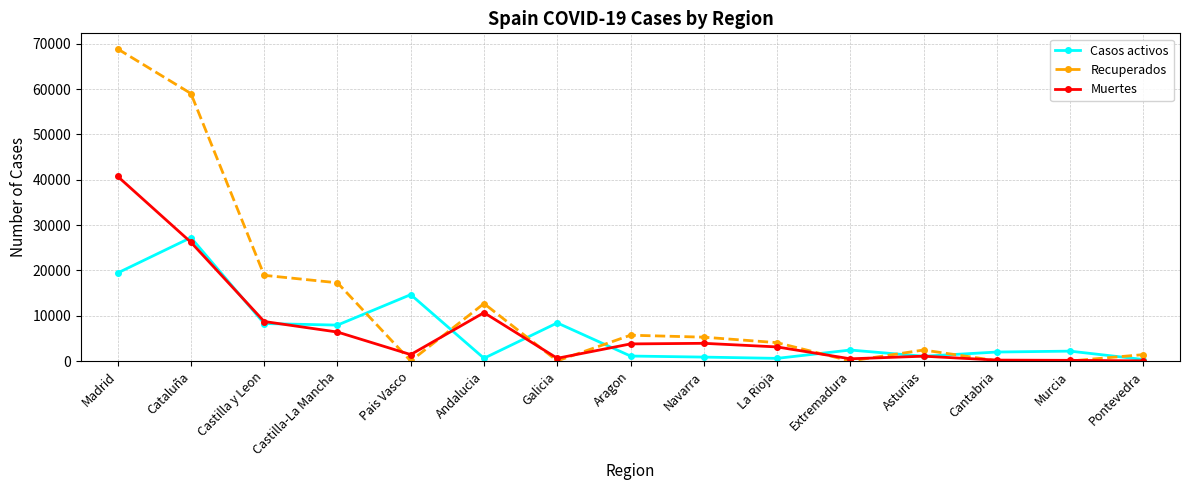

What are all the series names shown in the legend?

Casos activos, Recuperados, Muertes